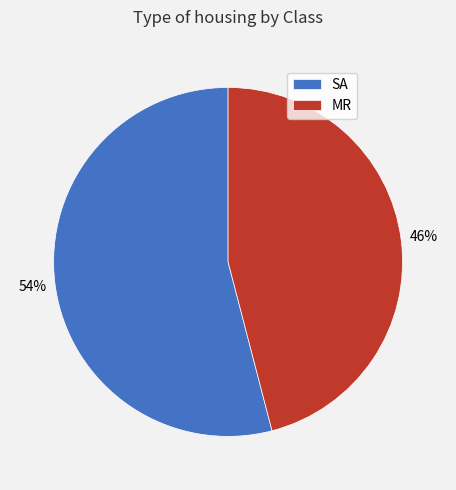

True or false: SA accounts for 60% of the total.

False